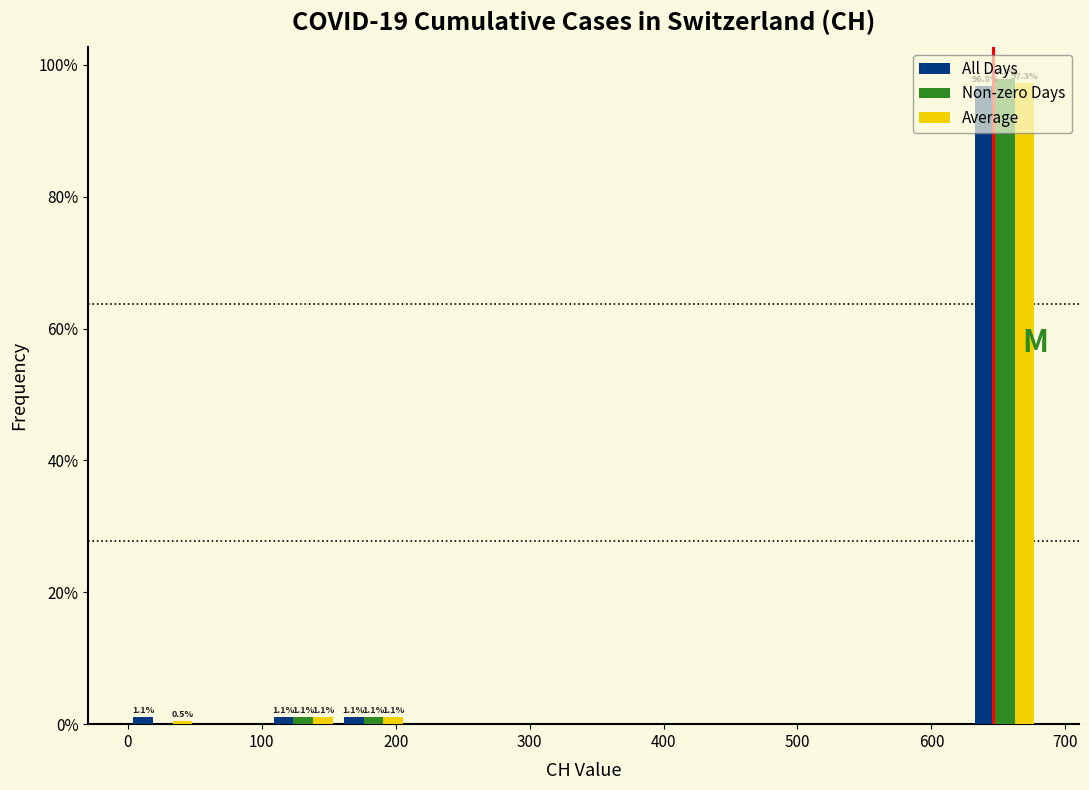

In the All Days series, which range on the x-axis has the tallest bar?

630 to 680